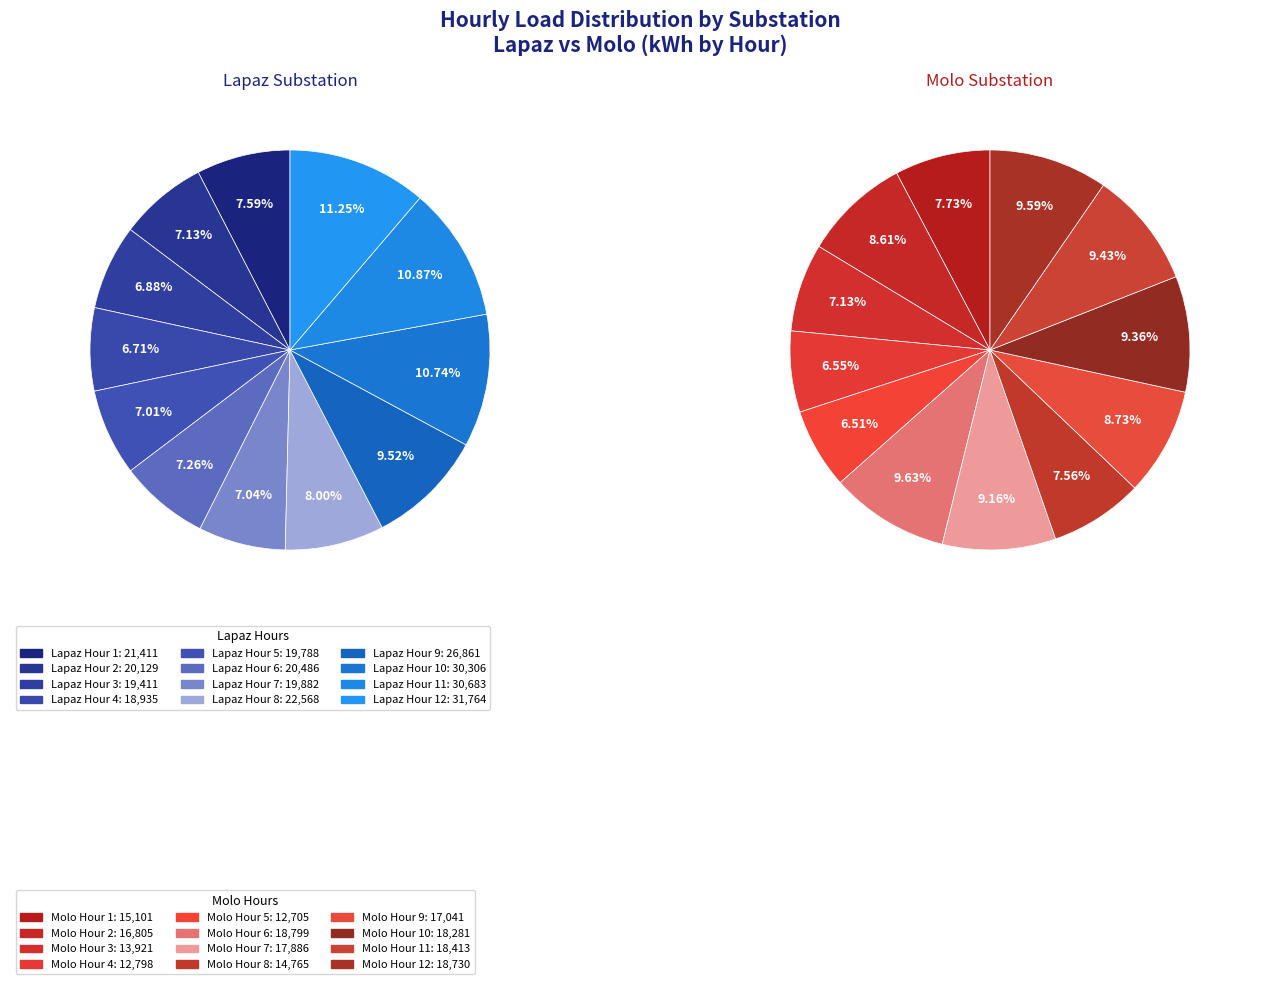

To the nearest percent, what portion does 8 represent?

8%